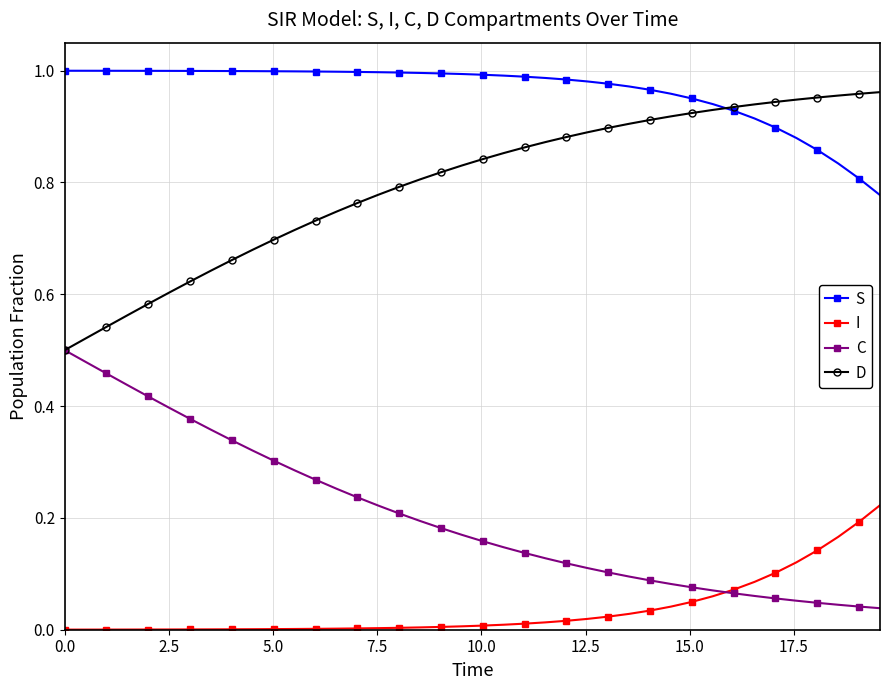

True or false: C and S cross at least once.

False